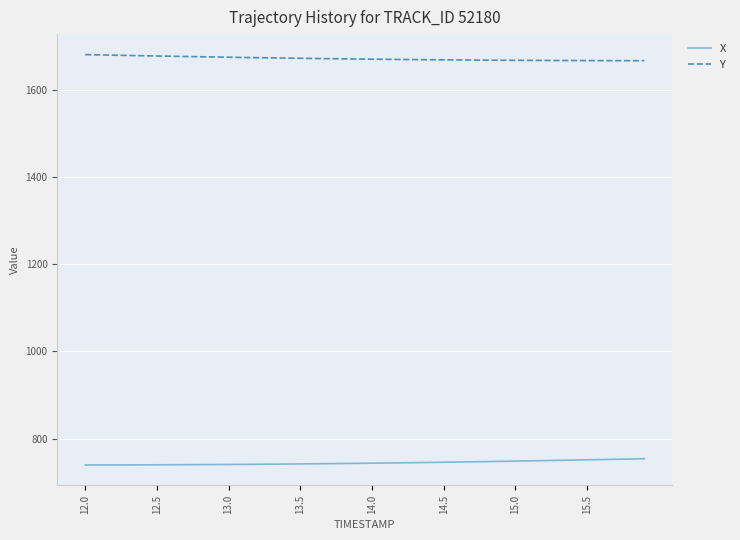

What is the difference between the maximum and second lowest values in the Y series?

13.9